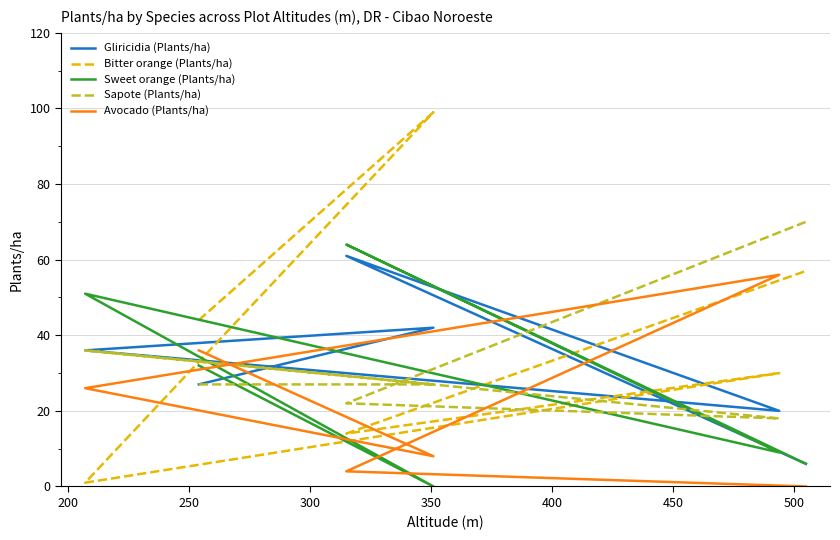

Reading left to right, what are all the values shown in this chart?

Gliricidia (Plants/ha): 27	42	36	20	61	6
Bitter orange (Plants/ha): 44	99	1	30	14	57
Sweet orange (Plants/ha): 32	0	51	9	64	6
Sapote (Plants/ha): 27	27	36	18	22	70
Avocado (Plants/ha): 36	8	26	56	4	0